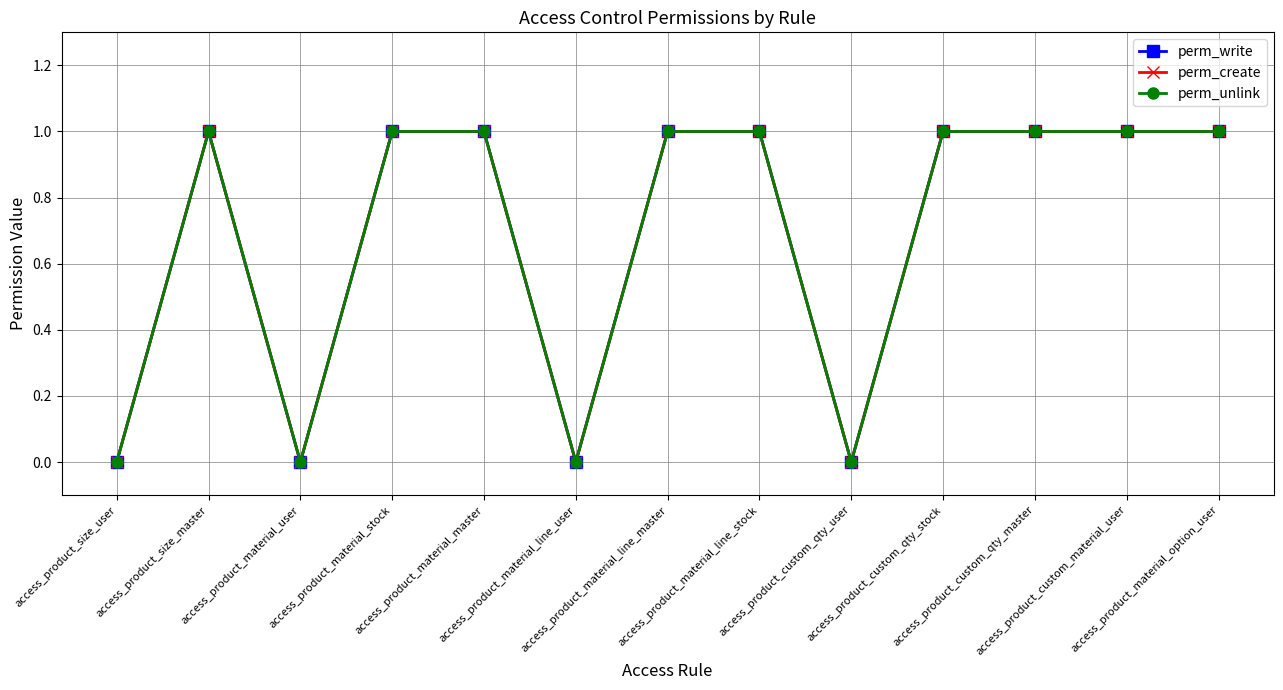

How many lines are shown in the chart?

3